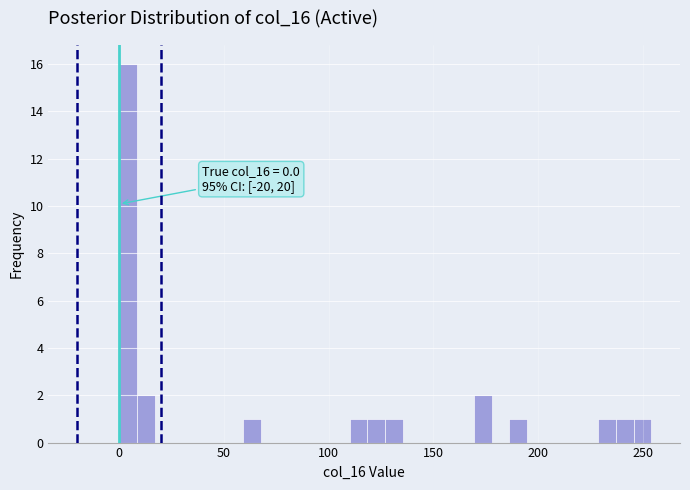

Read against the x-axis, roughly where is the centre of the tallest bar?

5